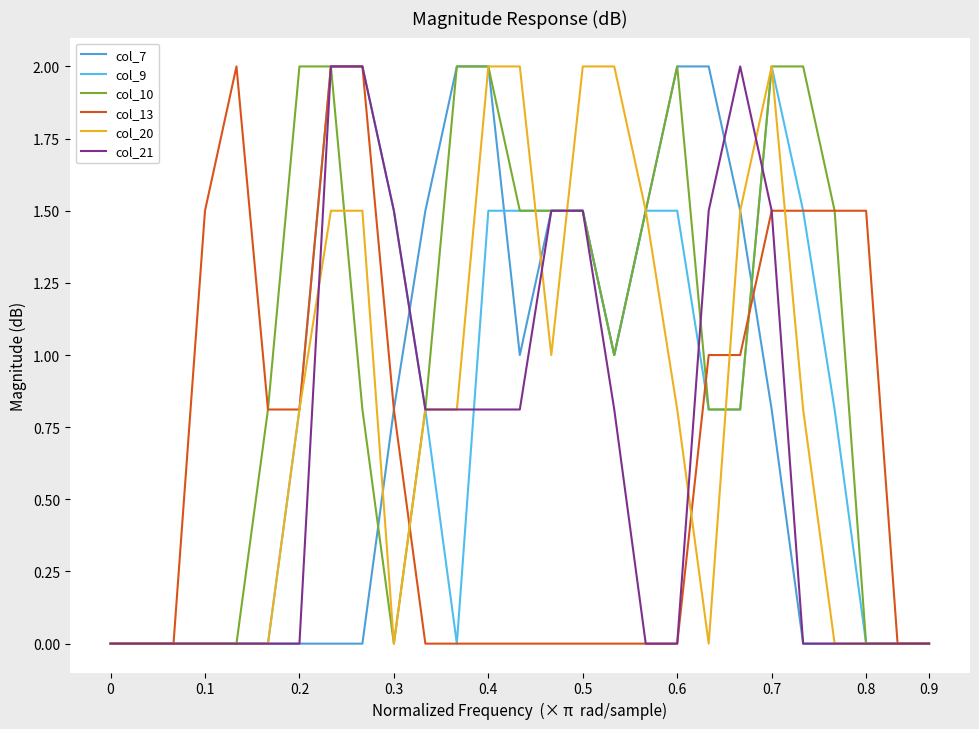

What is the value of the col_20 point at the 9th from the left?

1.5